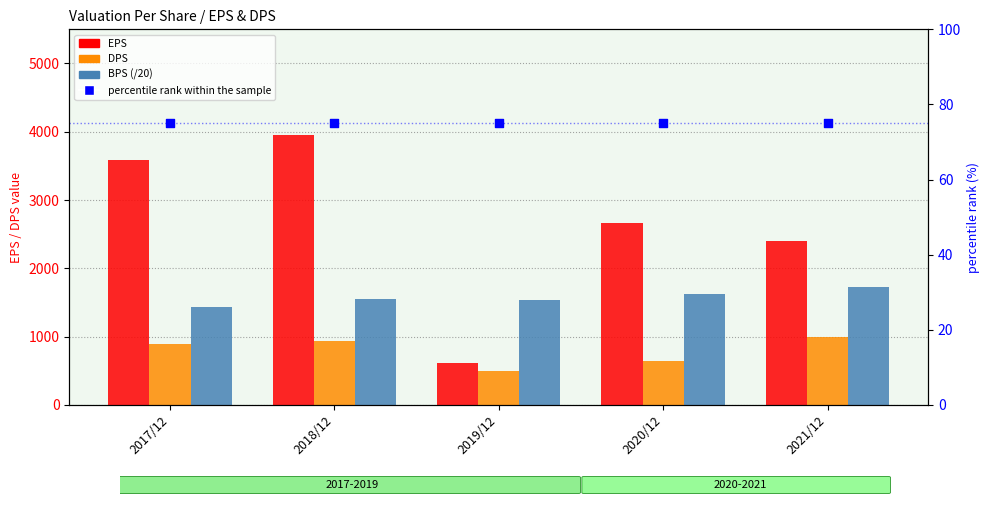

What are all the series names shown in the legend?

EPS, DPS, BPS (/20), percentile rank within the sample